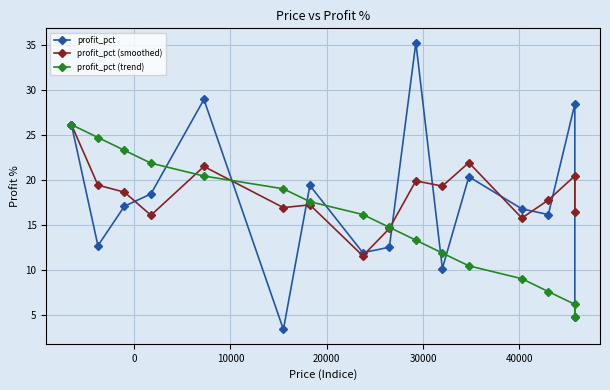

List the series in order of their peak value, lowest first.

profit_pct (smoothed), profit_pct (trend), profit_pct